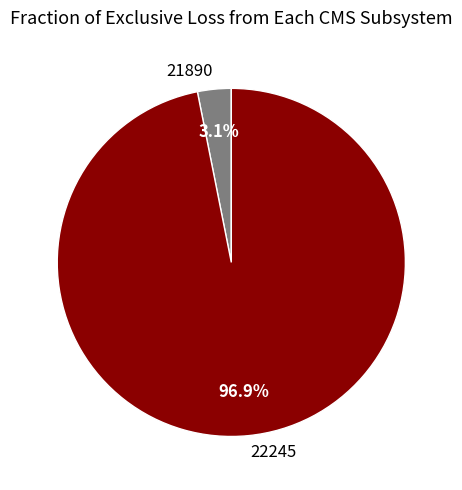

What is the total percentage of 22245 and 21890?

100.0%